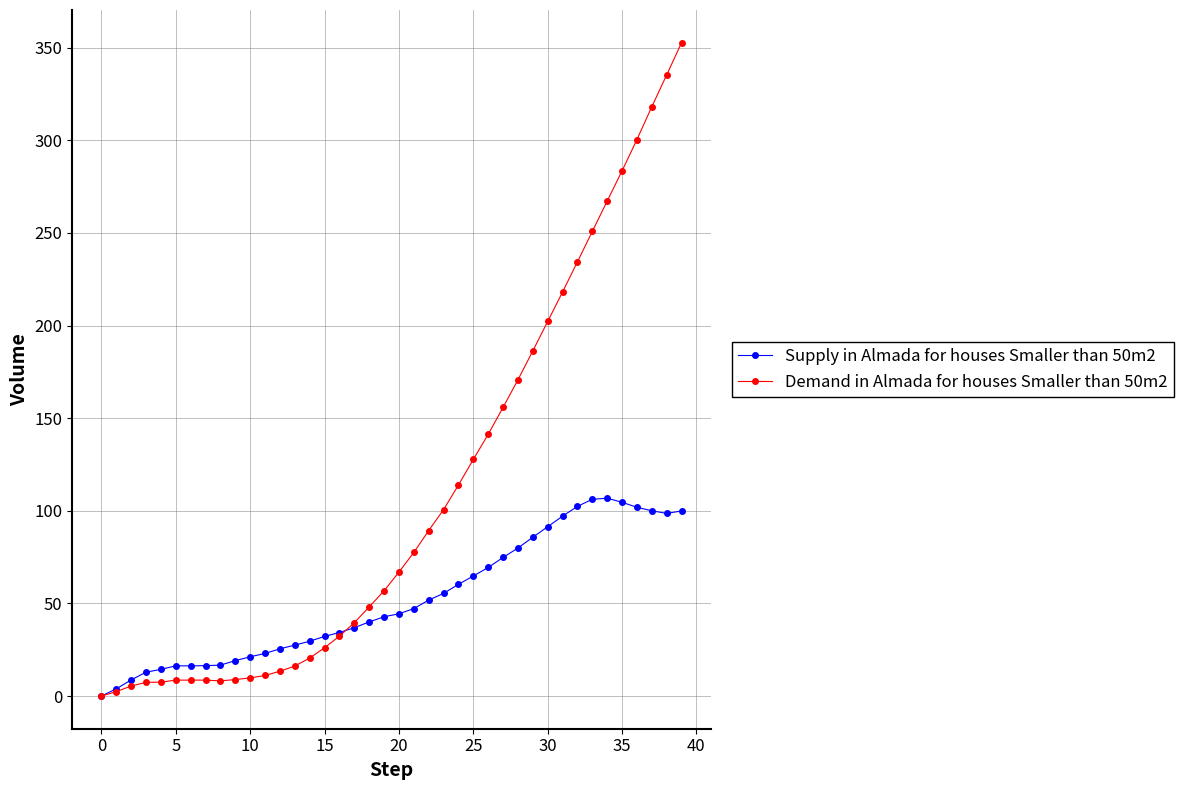

Which series has the widest spread of values?

Demand in Almada for houses Smaller than 50m2